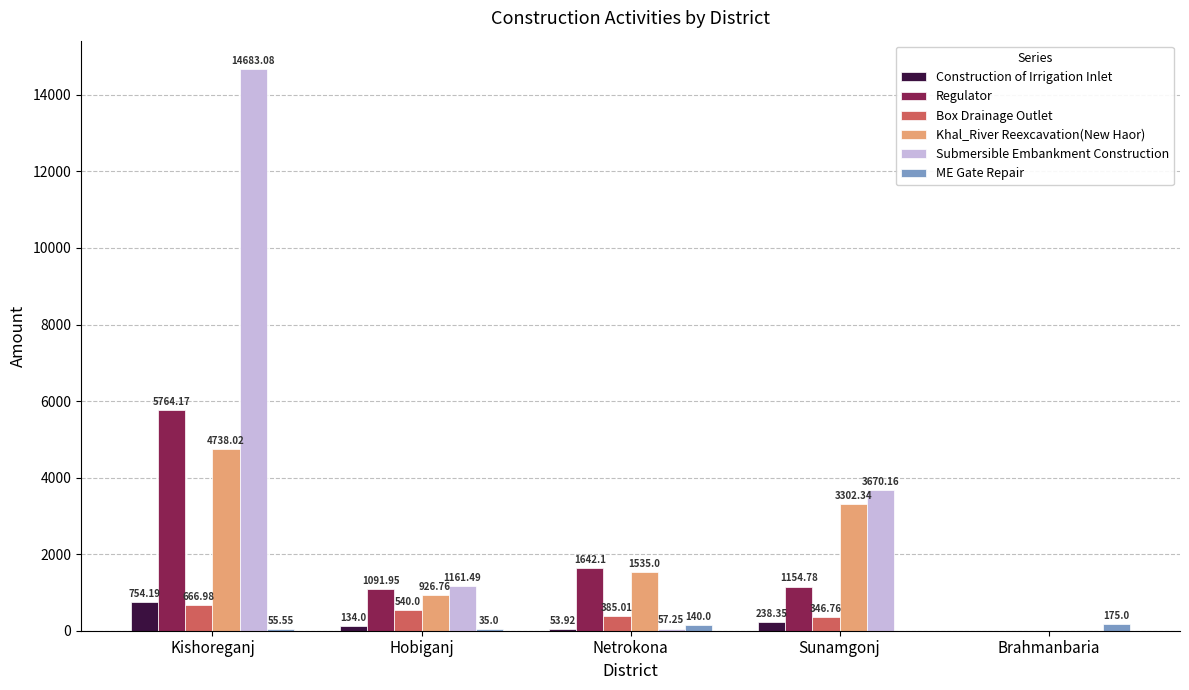

Which label corresponds to the largest value in the chart?

Kishoreganj